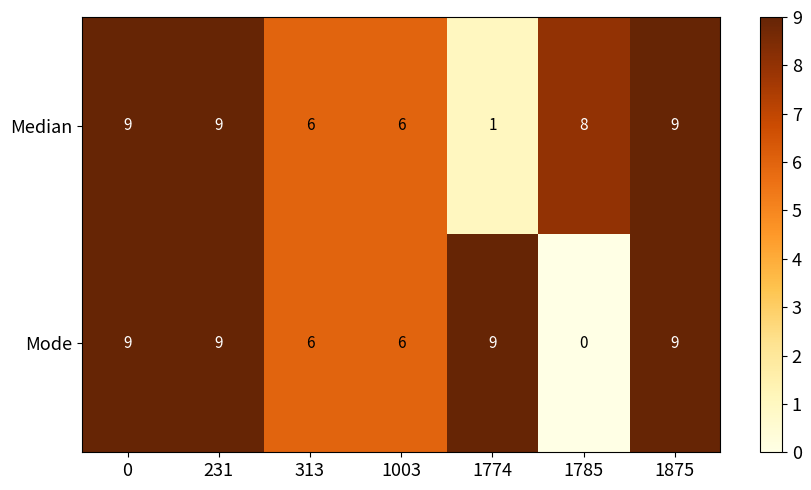

What is the spread (max minus min) of values at 1785?

8